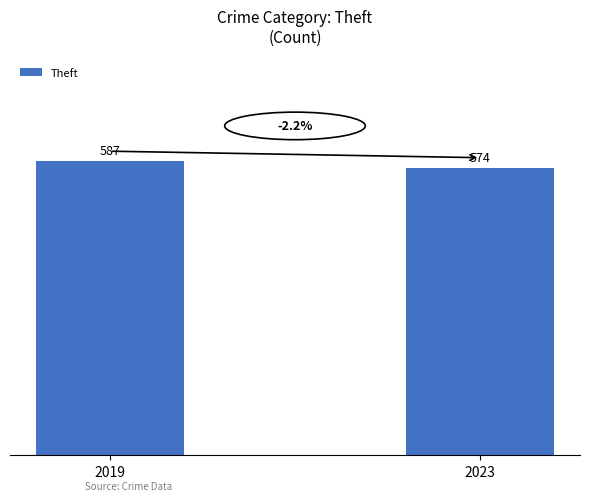

How many bars are there in total?

2